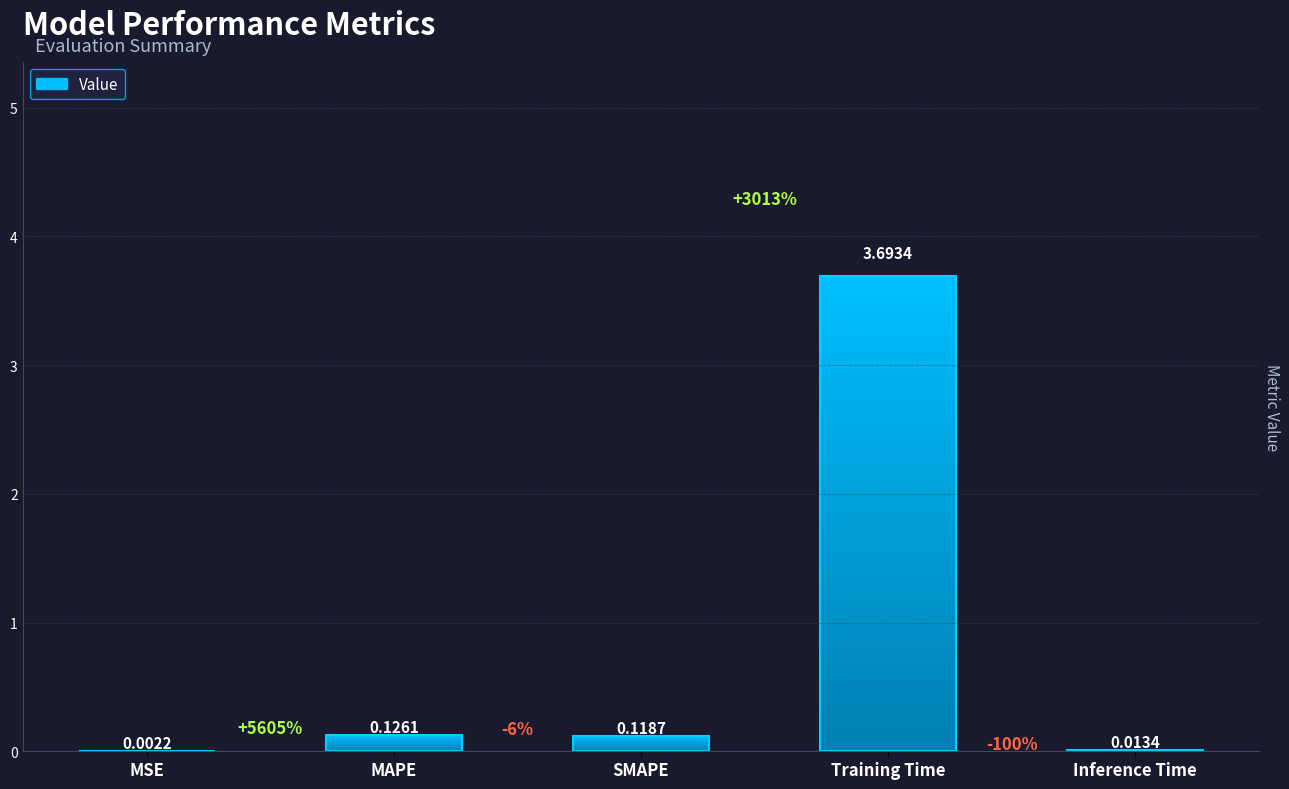

At which category does the chart reach its peak across all series?

Training Time